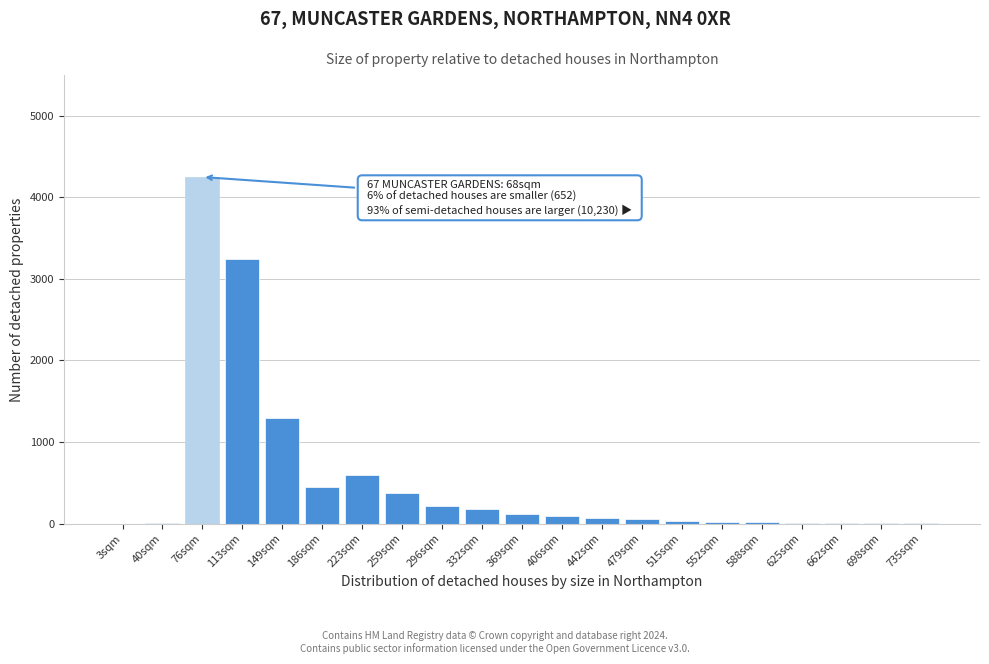

Where is the data nearest to the value 2125?

149sqm